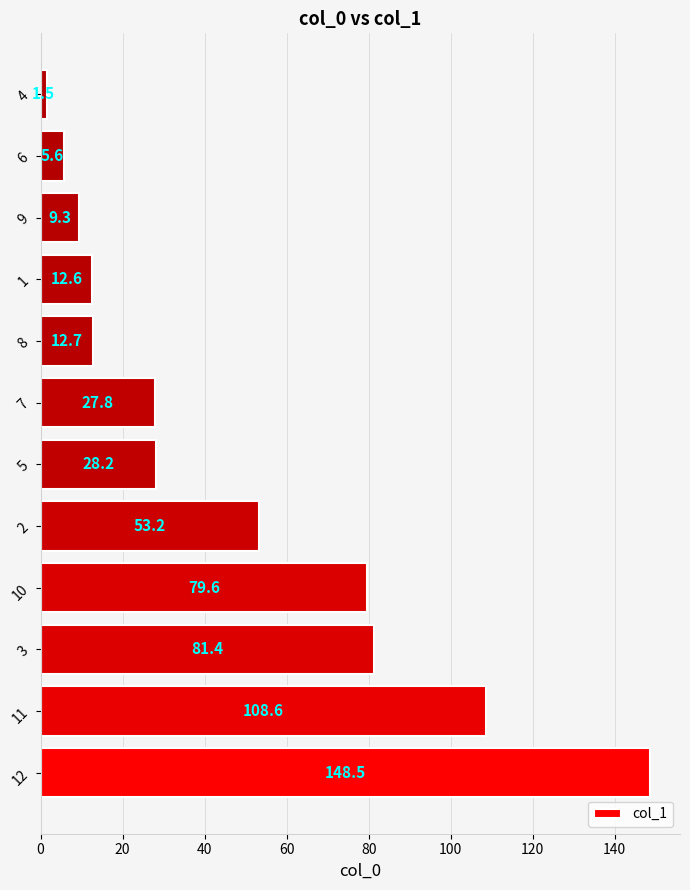

Reading top to bottom, transcribe all the data shown in this chart.

1.5	5.6	9.3	12.6	12.7	27.8	28.2	53.2	79.6	81.4	108.6	148.5